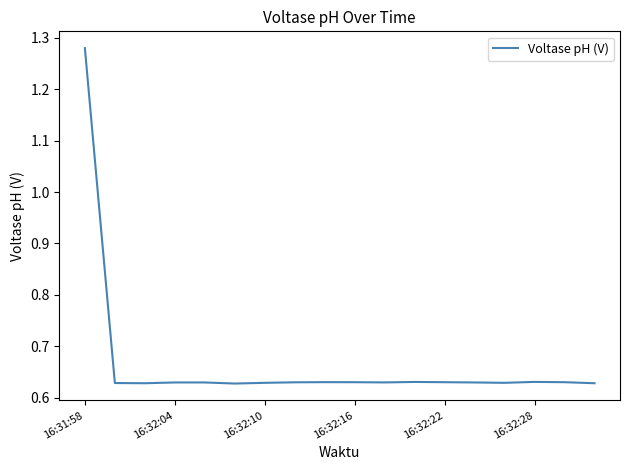

What is the difference between the maximum and minimum values?

0.7